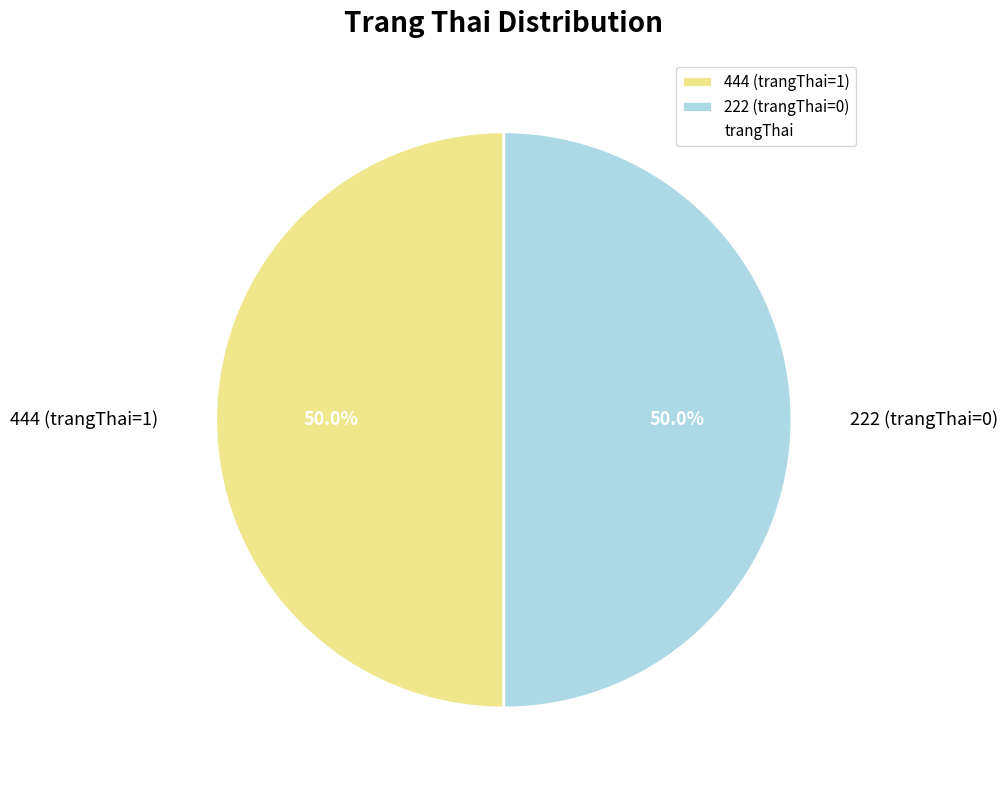

To the nearest percent, what is the difference between the 222 and 444 slice percentages?

0%